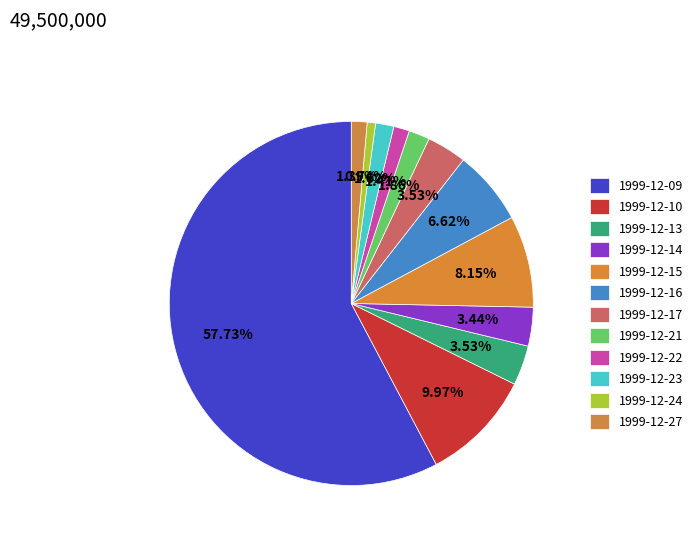

To the nearest percent, what is the difference between the largest and smallest slice percentages?

57%